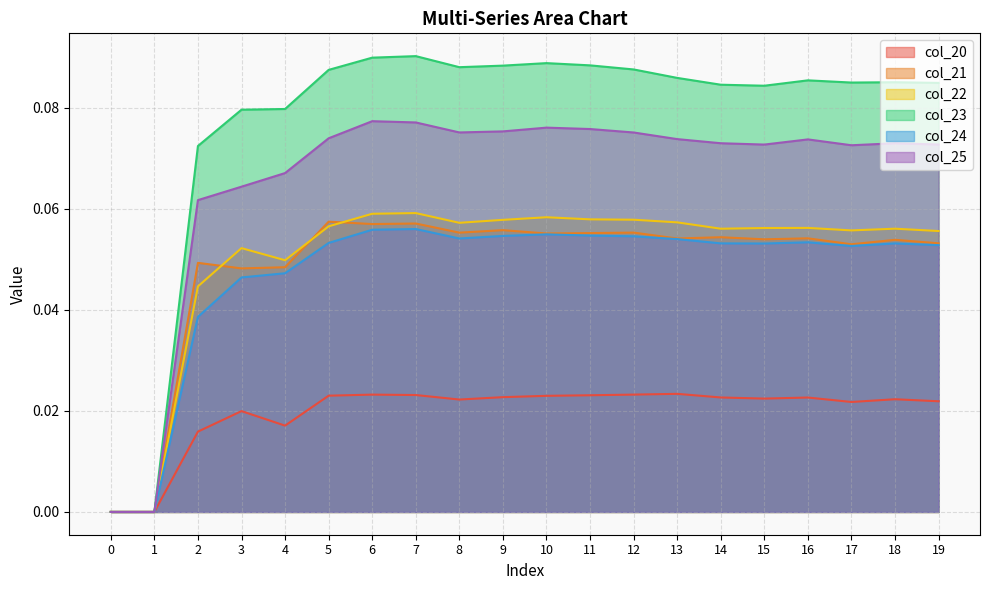

True or false: col_21 and col_23 intersect in this chart.

False